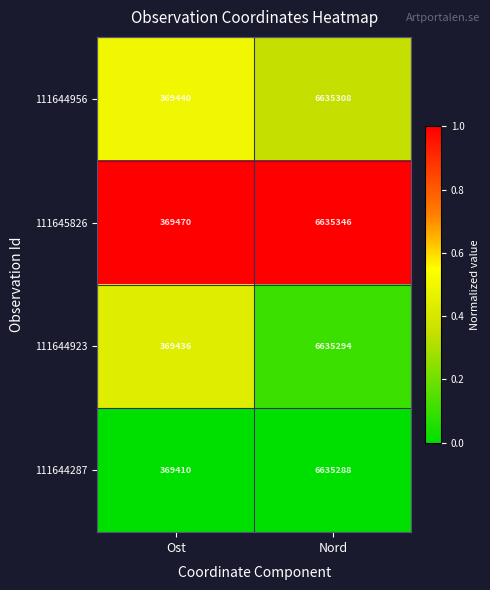

The 111644923 series shows 6635294 at Nord. True or false?

True